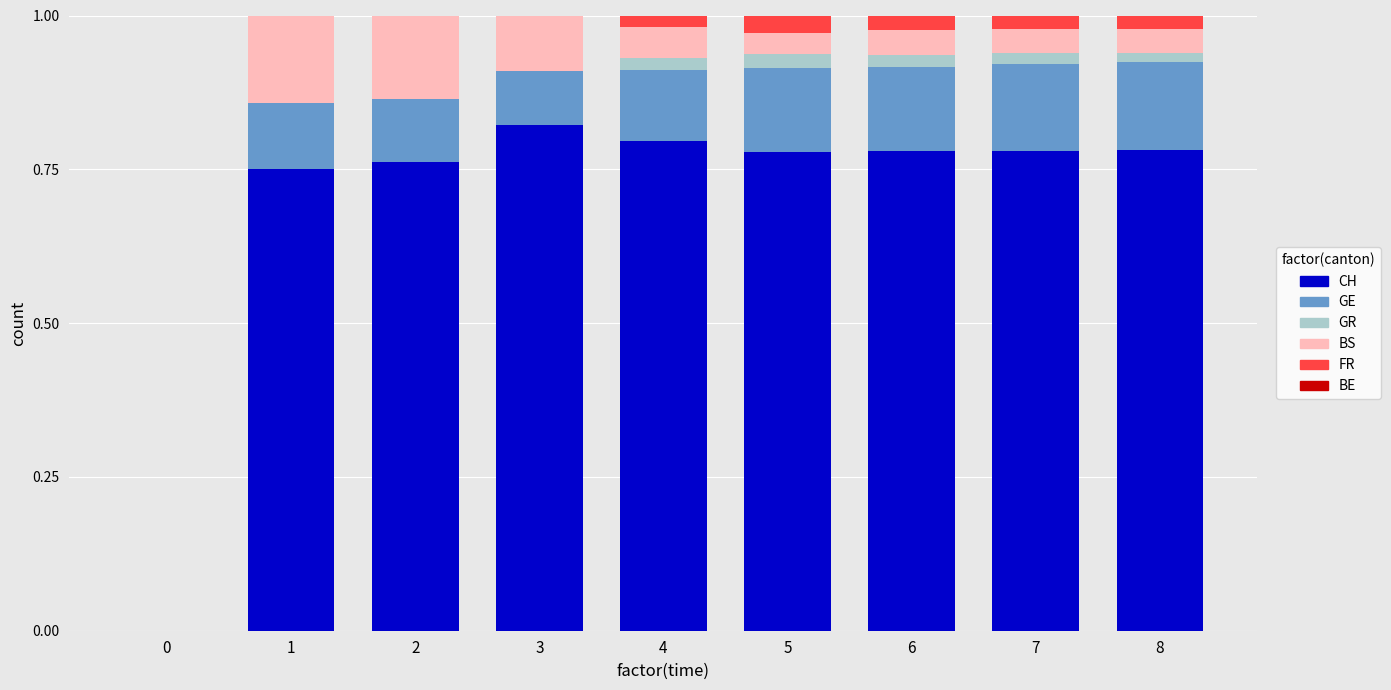

The CH series shows 0.2 at 1. True or false?

False